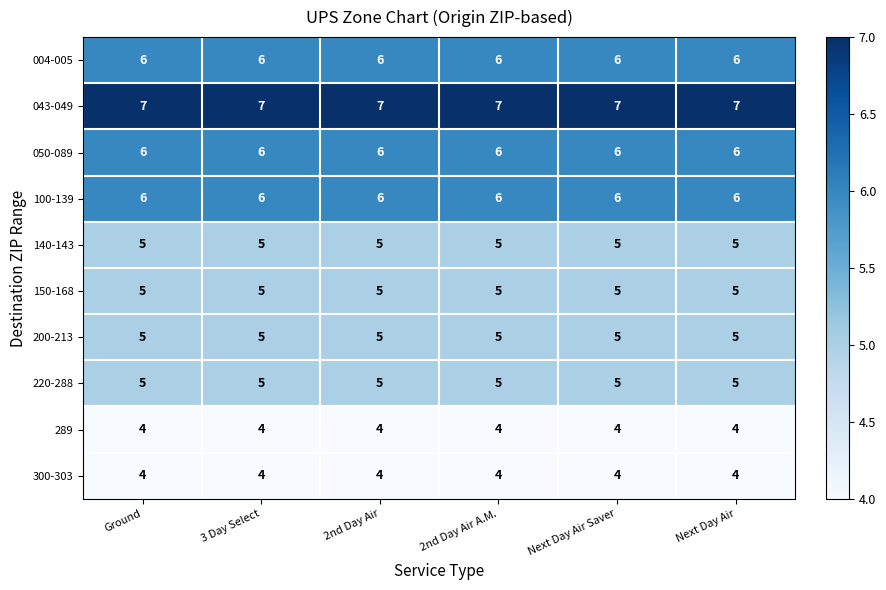

At how many categories does at least one series exceed 4?

6